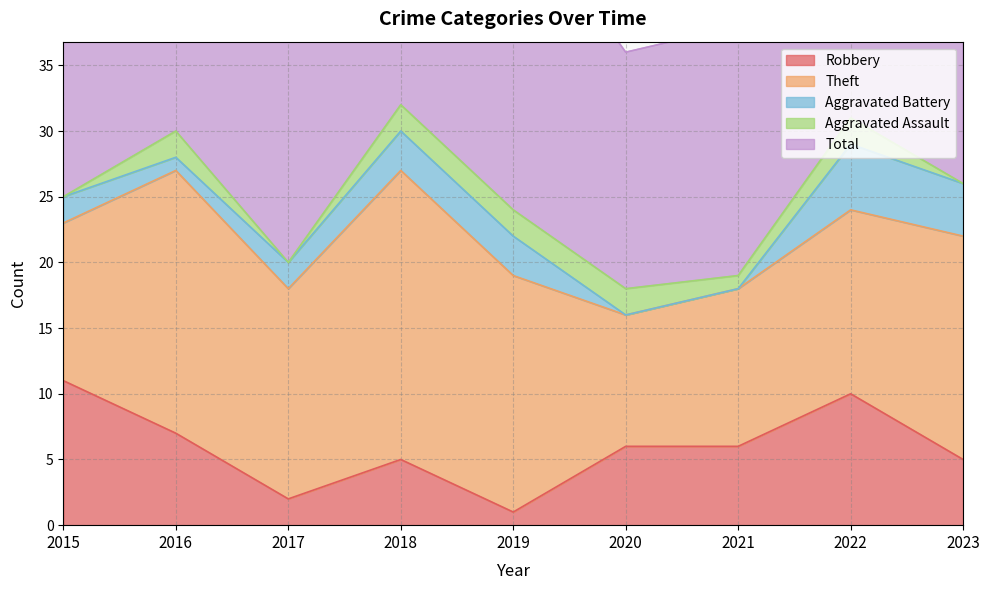

True or false: Aggravated Assault has more than 1 interior local peaks.

True